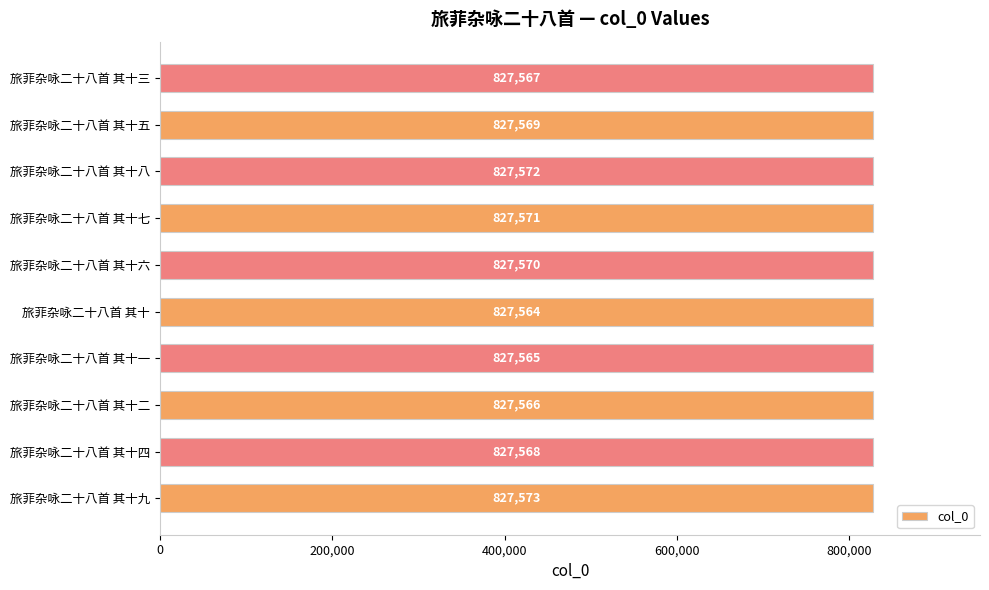

Between 旅菲杂咏二十八首 其十五 and 旅菲杂咏二十八首 其十一, which is larger?

旅菲杂咏二十八首 其十五